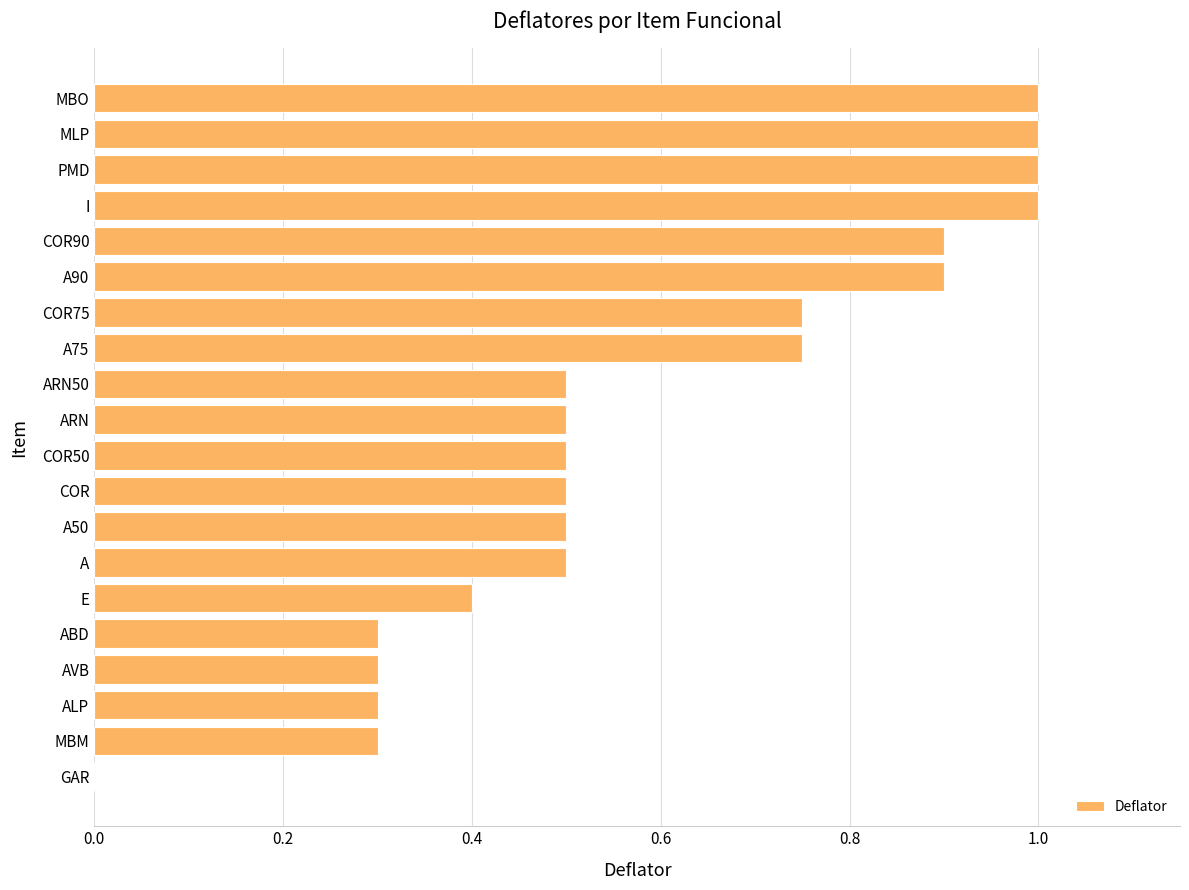

Which has a higher value, COR90 or A75?

COR90